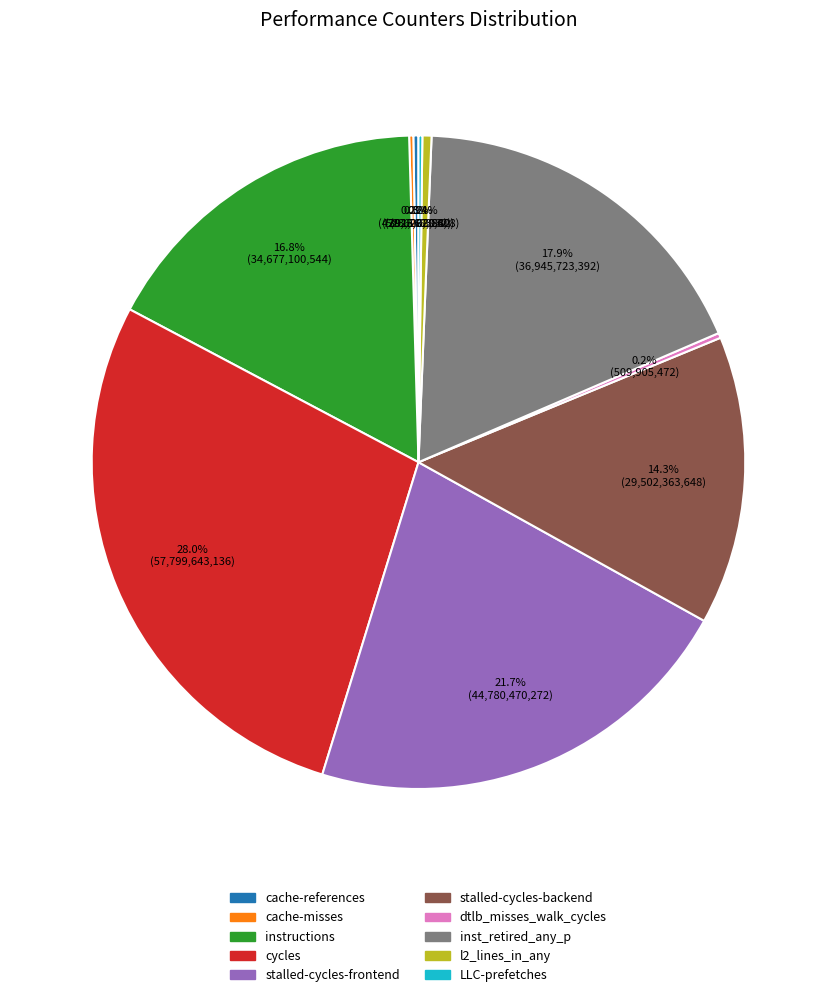

What percentage do cycles and inst_retired_any_p together represent?

45.9%